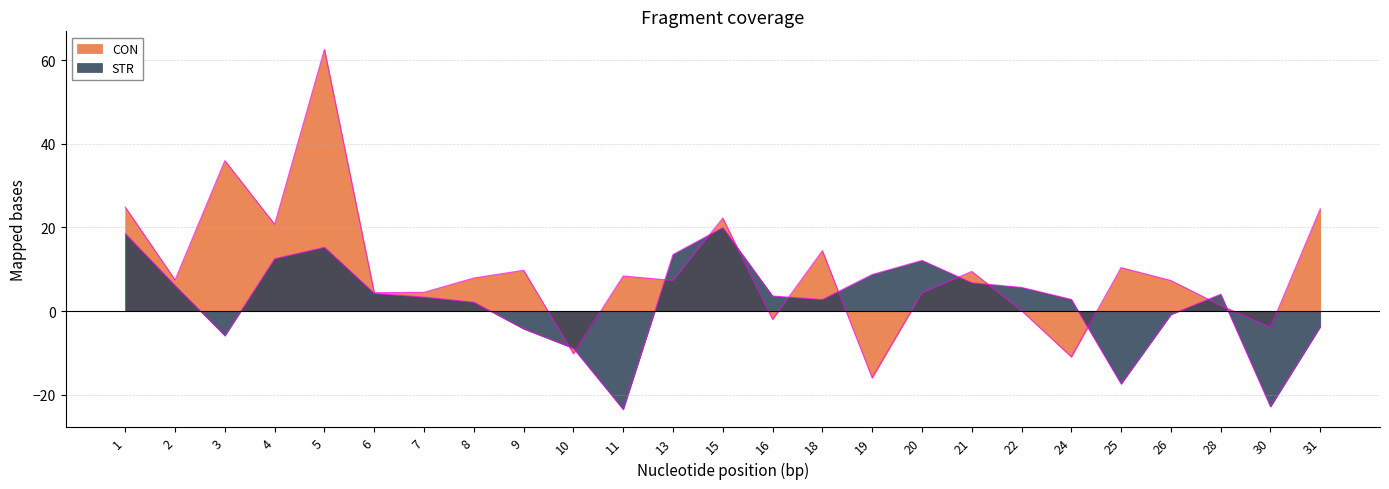

Which category has the highest value in the CON series?

5